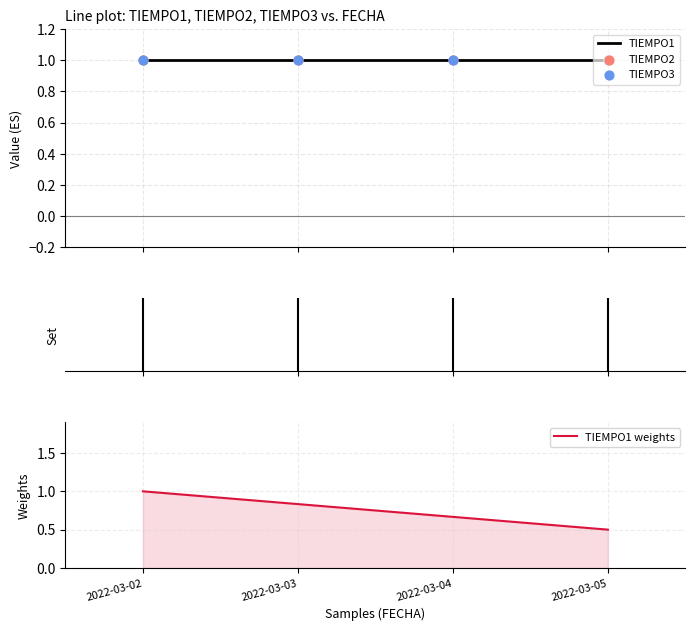

At which category is the sum across all series the highest?

2022-03-02